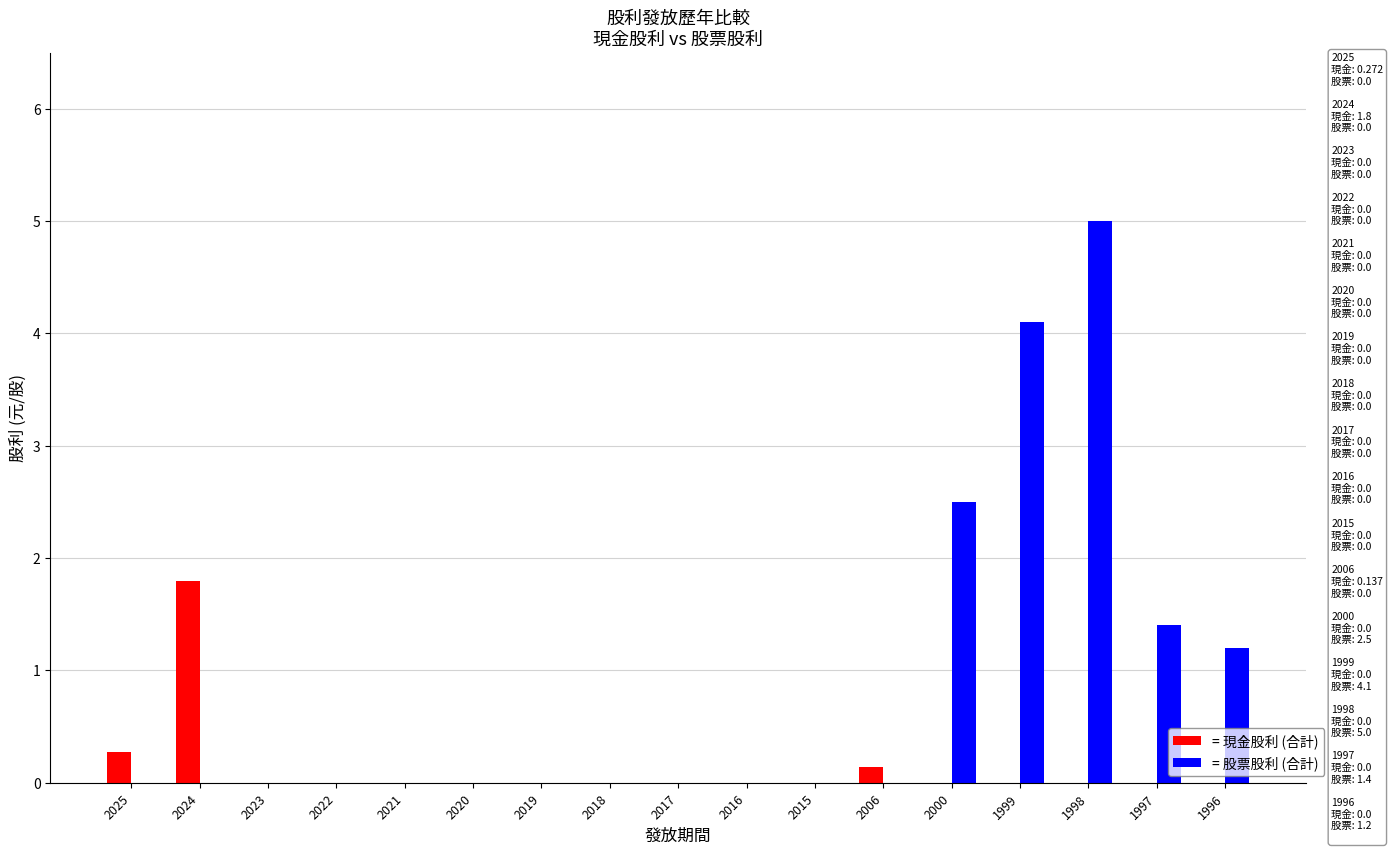

Between 2016 and 2000, which series saw the biggest shift?

= 股票股利 (合計)